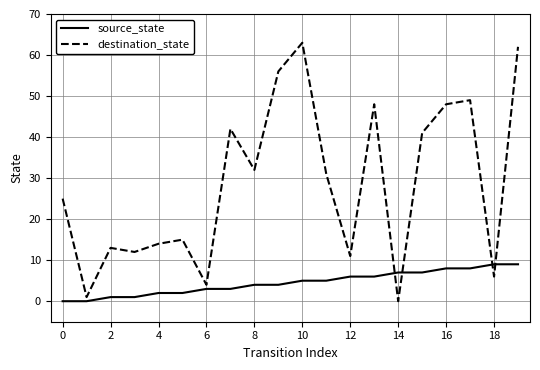

Rank the series by their maximum value, from lowest to highest.

source_state, destination_state